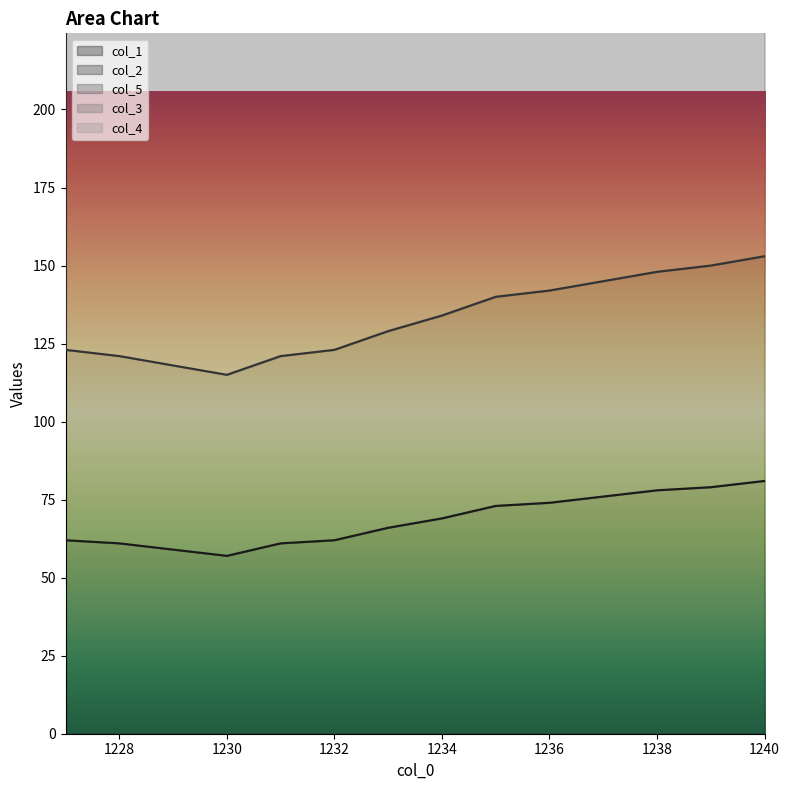

At which label is col_5 closest to 185?

1232